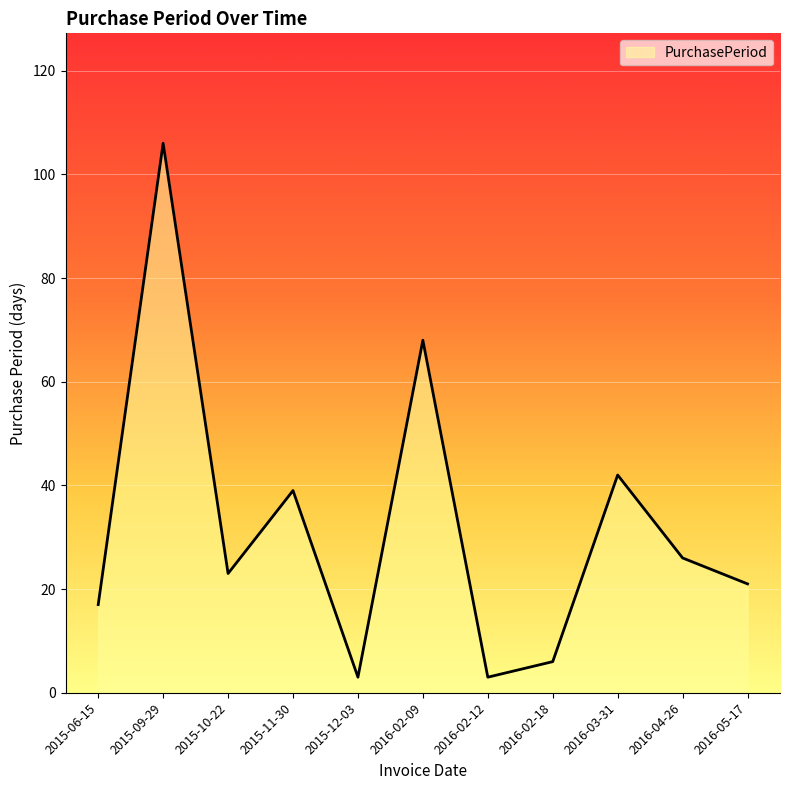

Is it true that the value at 2016-05-17 is 38?

False